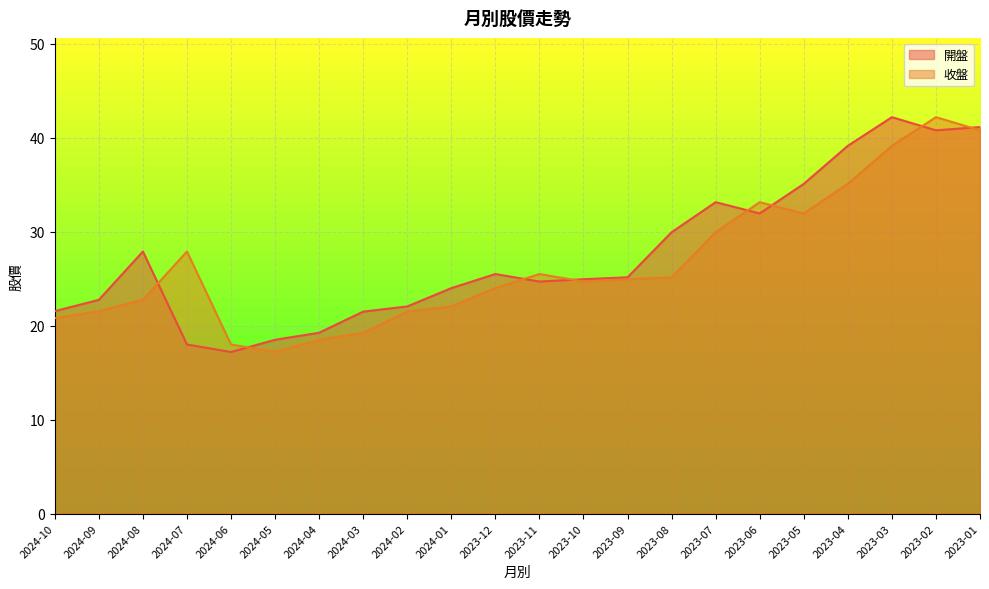

At how many categories does at least one series exceed 39?

4